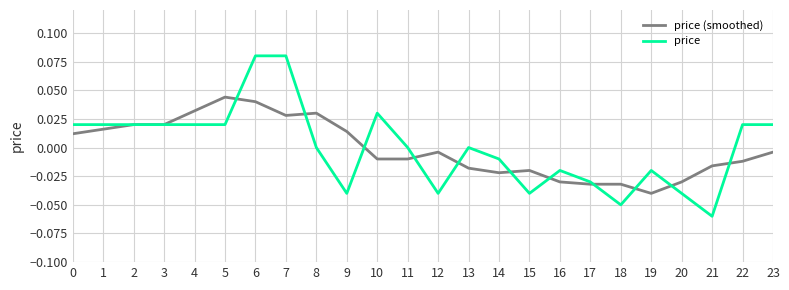

How many series are shown in this chart?

2